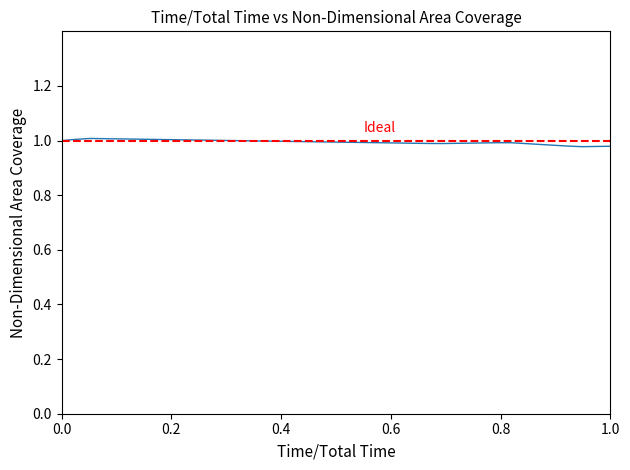

The value at 8 is 1.6. True or false?

False